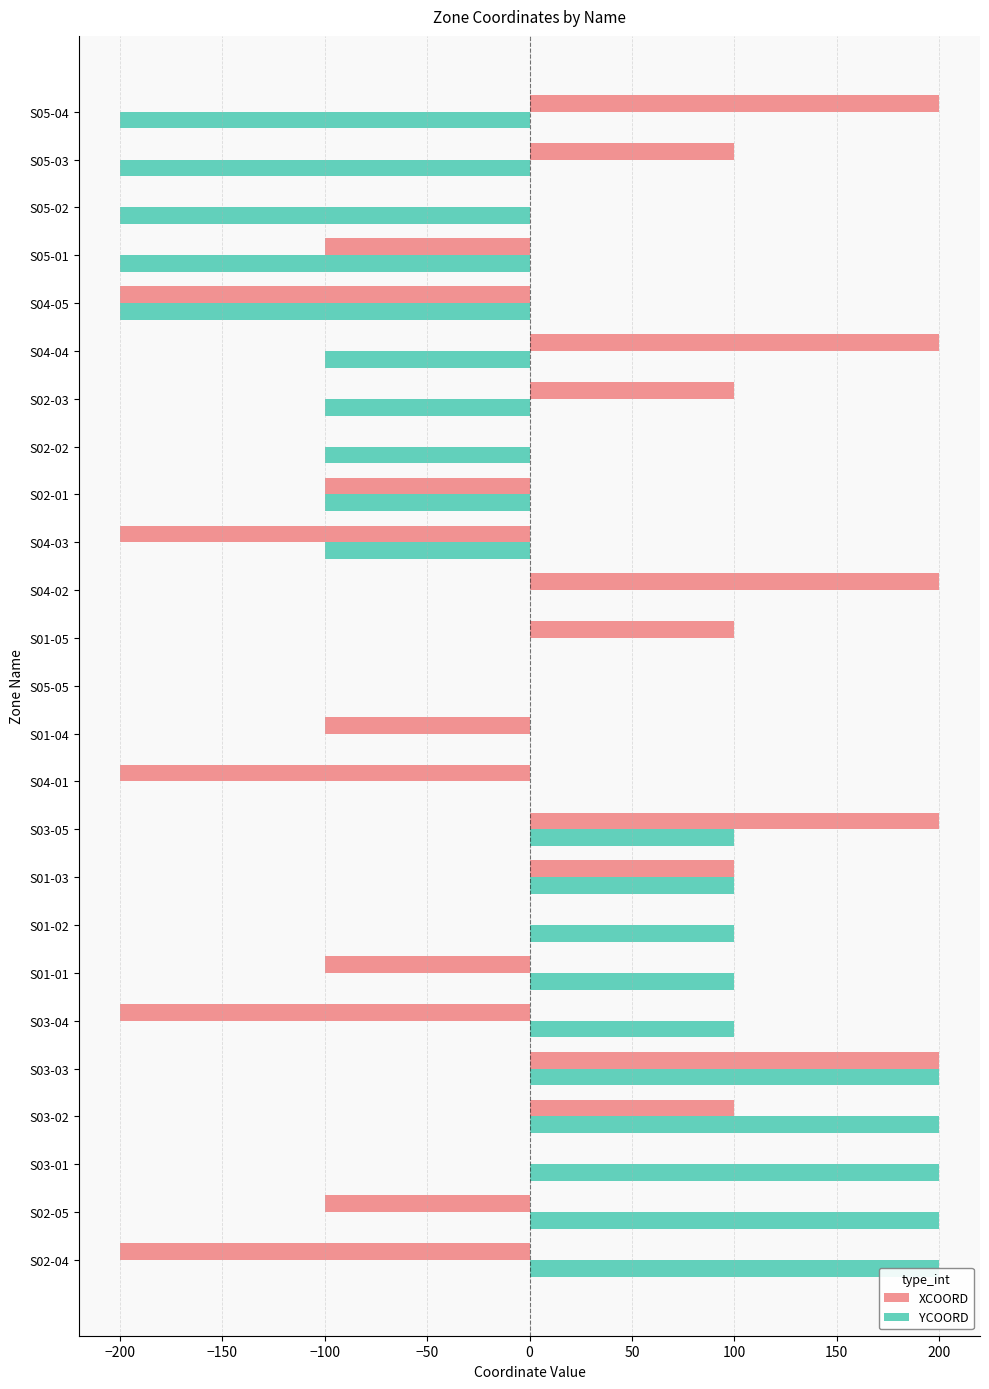

How many positive values does the XCOORD series have?

10